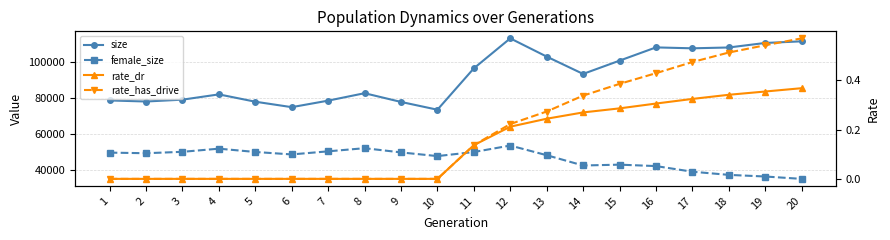

Between 3 and 17, which is larger?

17